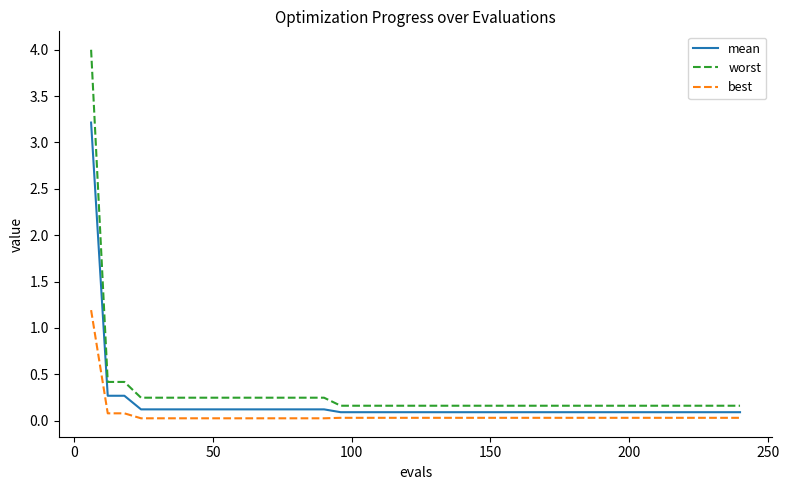

List the series in order of their peak value, lowest first.

best, mean, worst